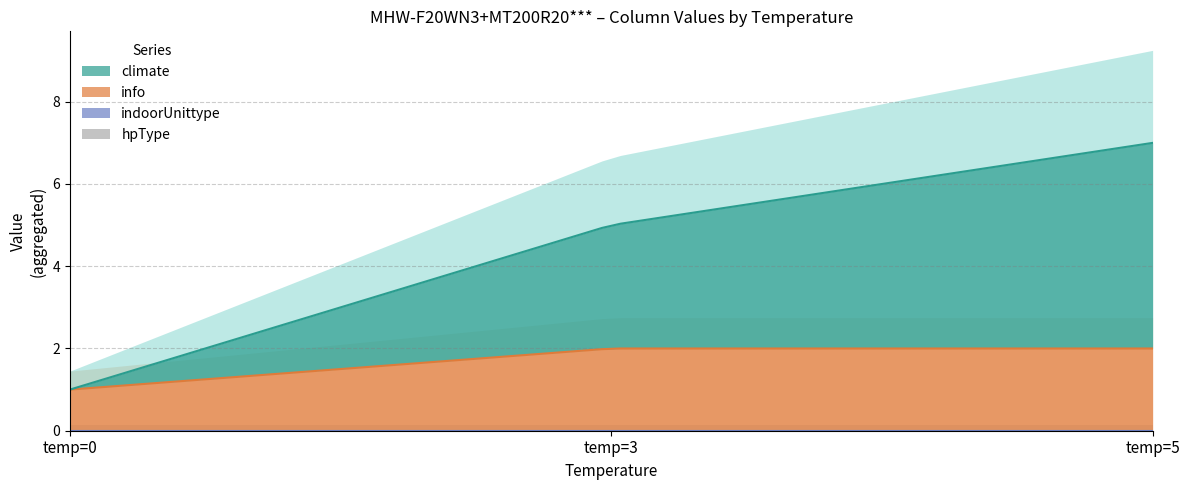

What is the maximum value for info?

2.0